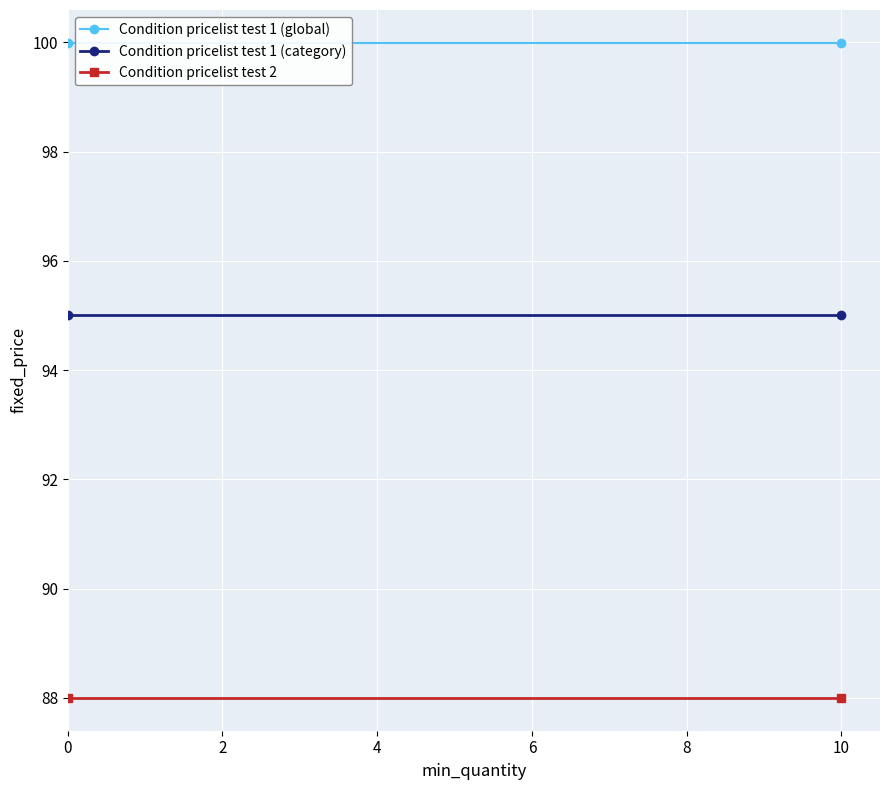

What are all the series names shown in the legend?

Condition pricelist test 1 (global), Condition pricelist test 1 (category), Condition pricelist test 2